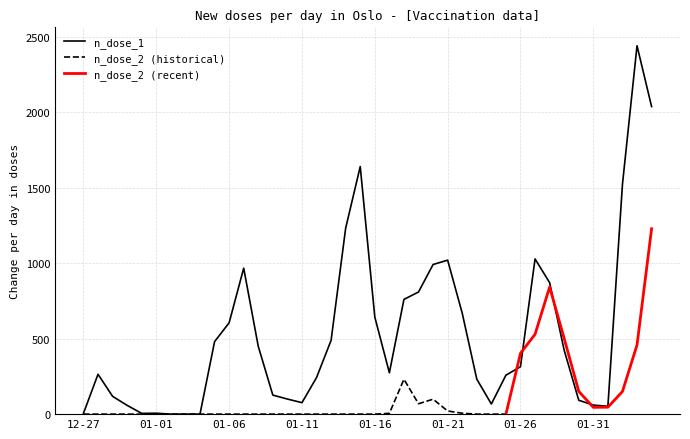

What is the difference between the second highest and second lowest values?

2037